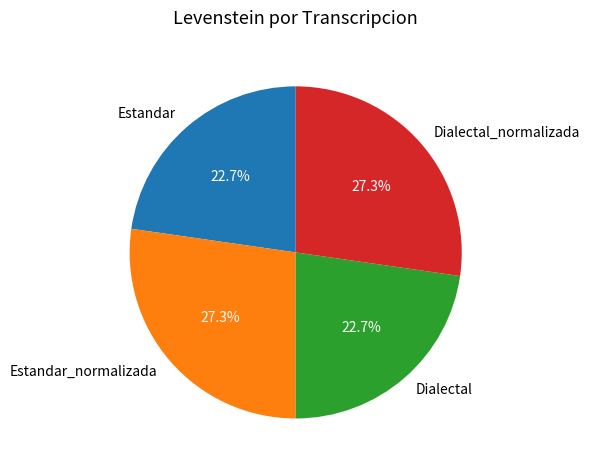

Does Estandar represent more than half of the total?

No